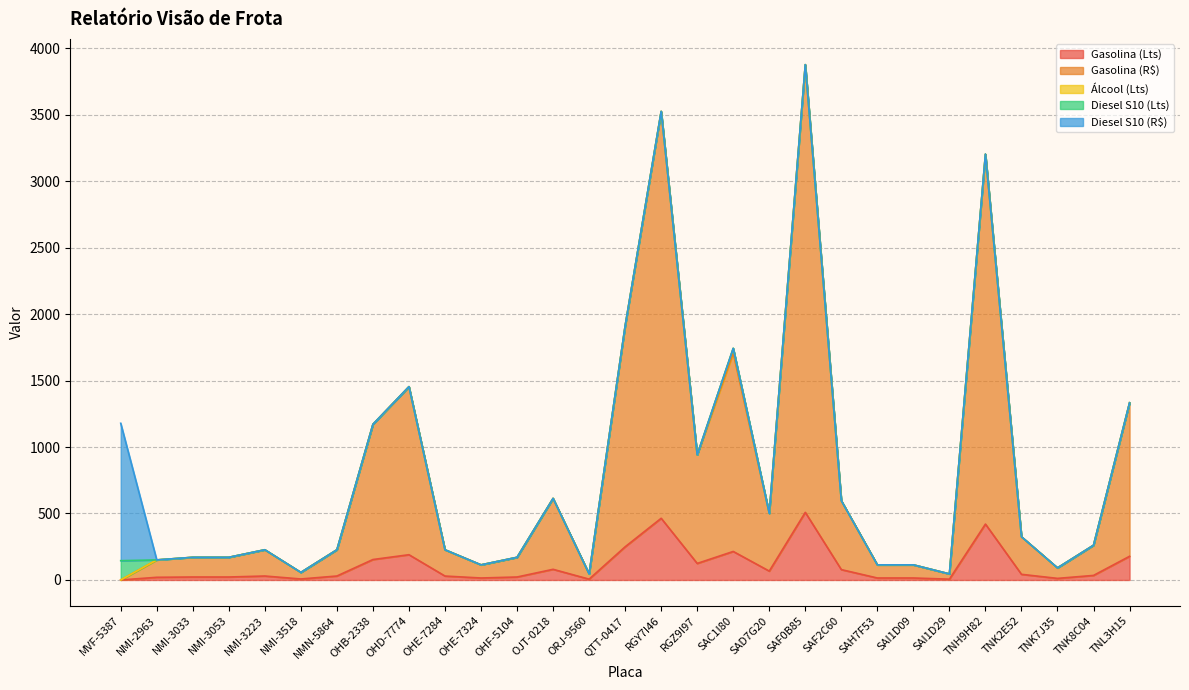

How many data points does each series have?

29